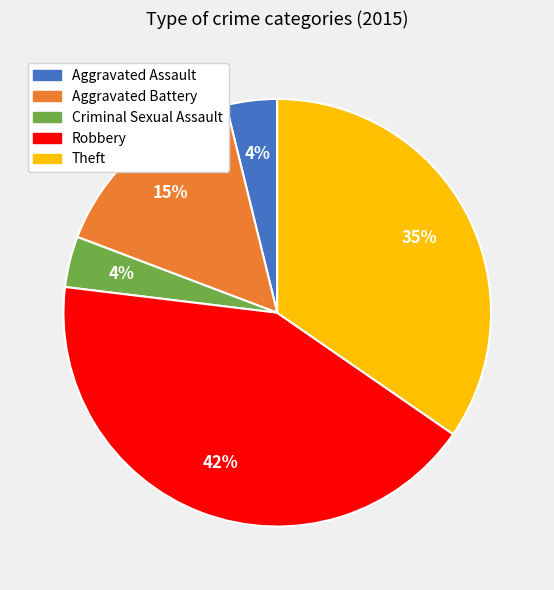

Which slice is the largest?

Robbery